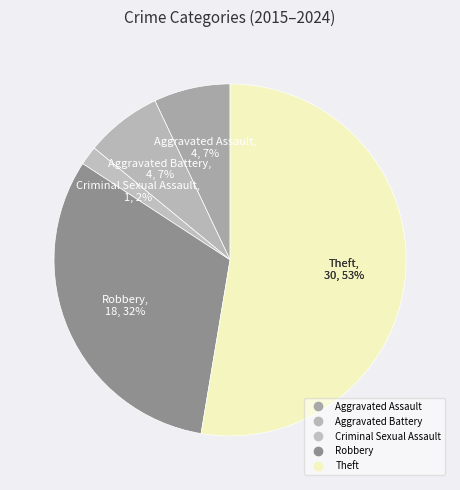

Is the sum of Criminal Sexual Assault and Aggravated Battery greater than half?

No